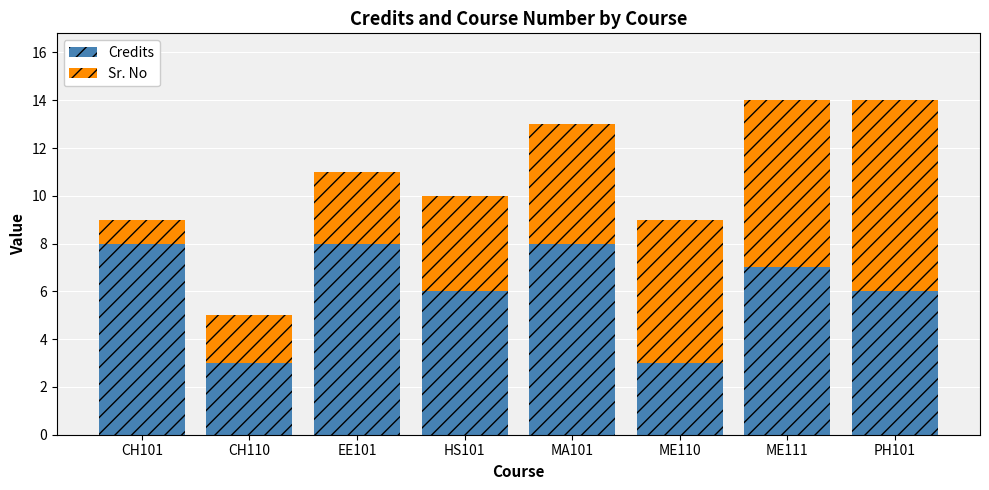

What is the average value of the Credits series?

6